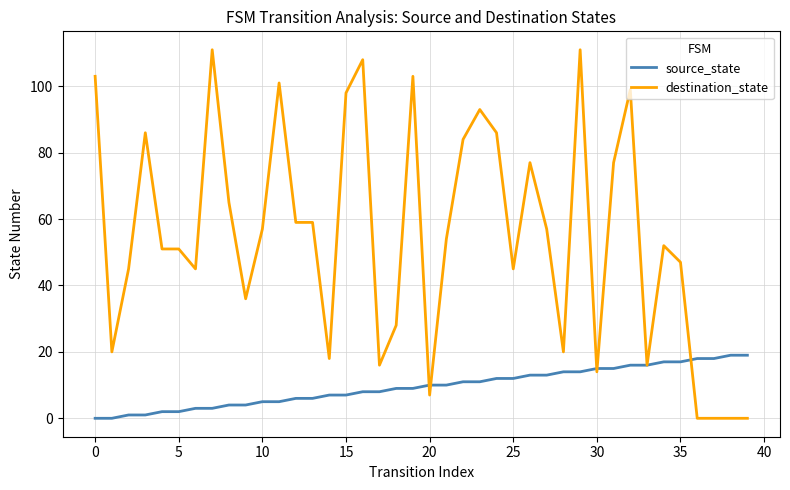

List the series in order of their overall mean, highest first.

destination_state, source_state